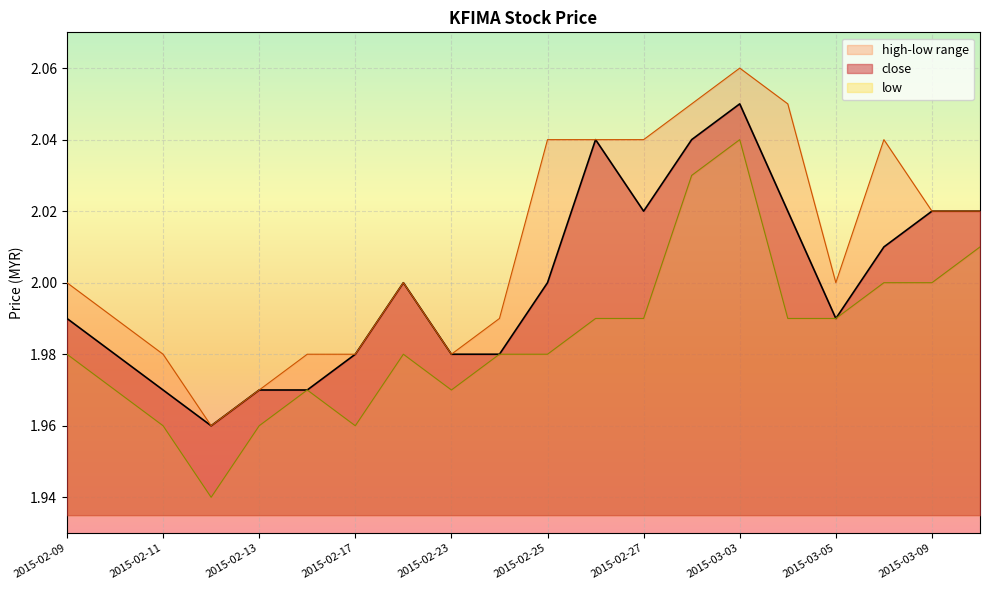

Rank the series by their average value, from lowest to highest.

low, close, high